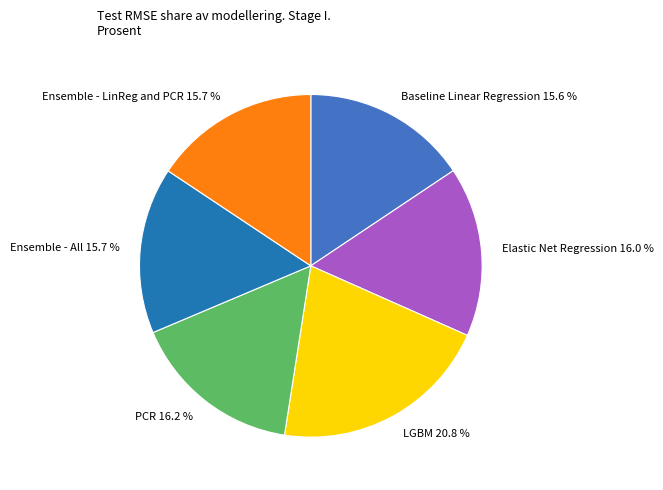

How many slices are in this pie chart?

6